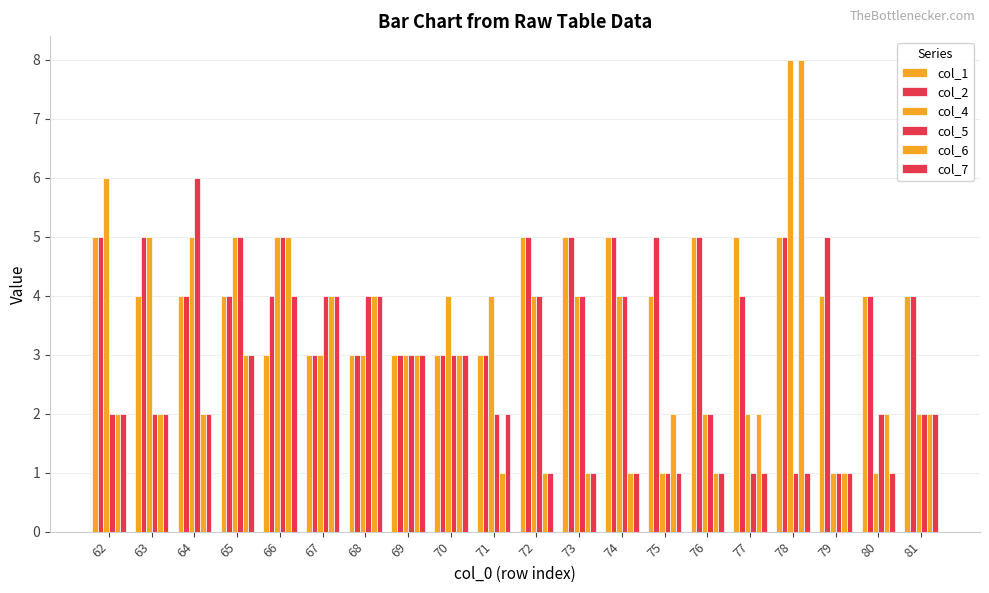

Which series has the largest total across all categories?

col_2